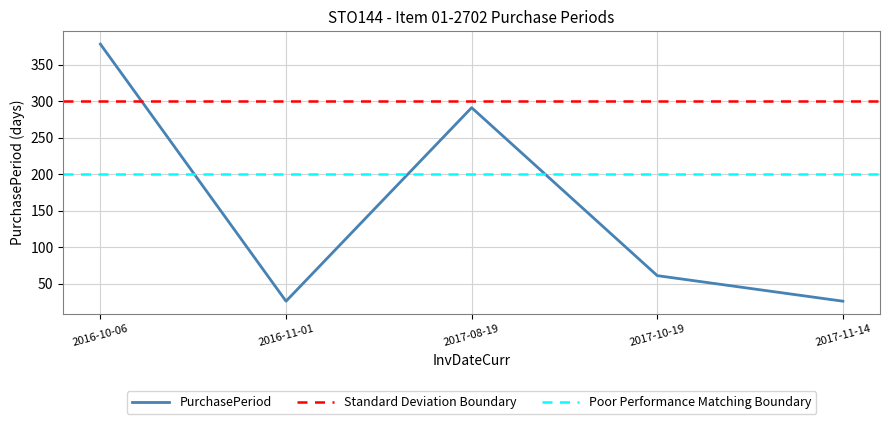

How many data points are less than 61?

2